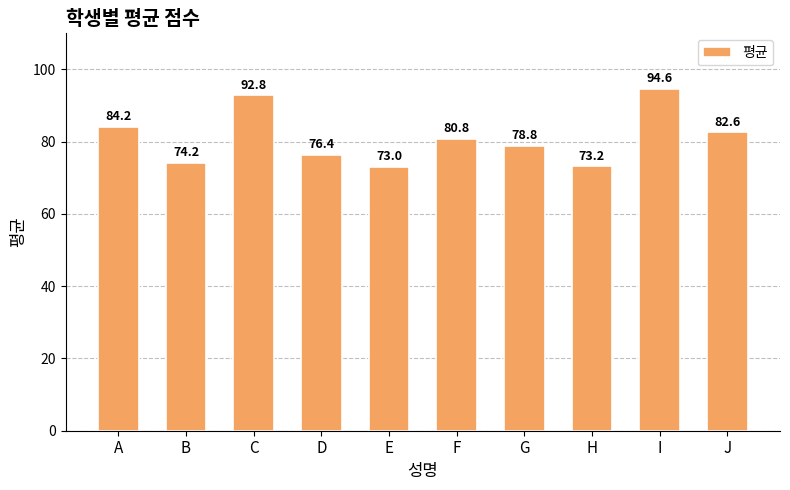

The chart shows a value of 40.0 at E. True or false?

False